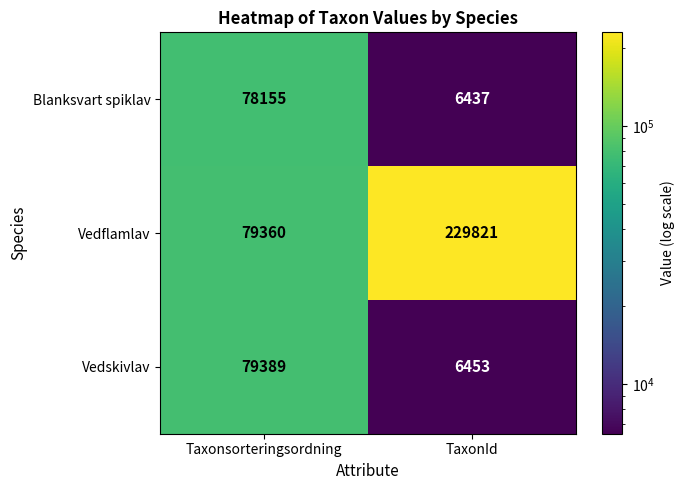

What is the smallest value displayed?

6437